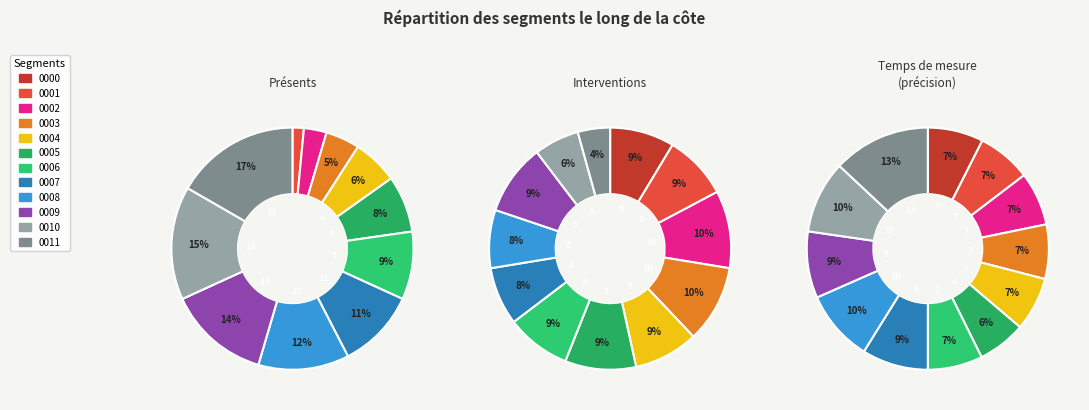

To the nearest percent, what is the average slice percentage?

8%